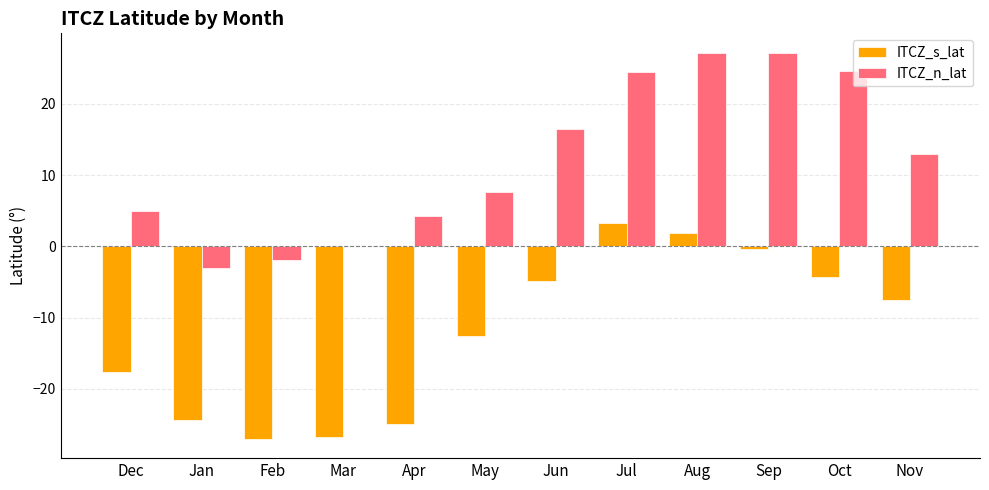

At which label is ITCZ_s_lat closest to -11?

May